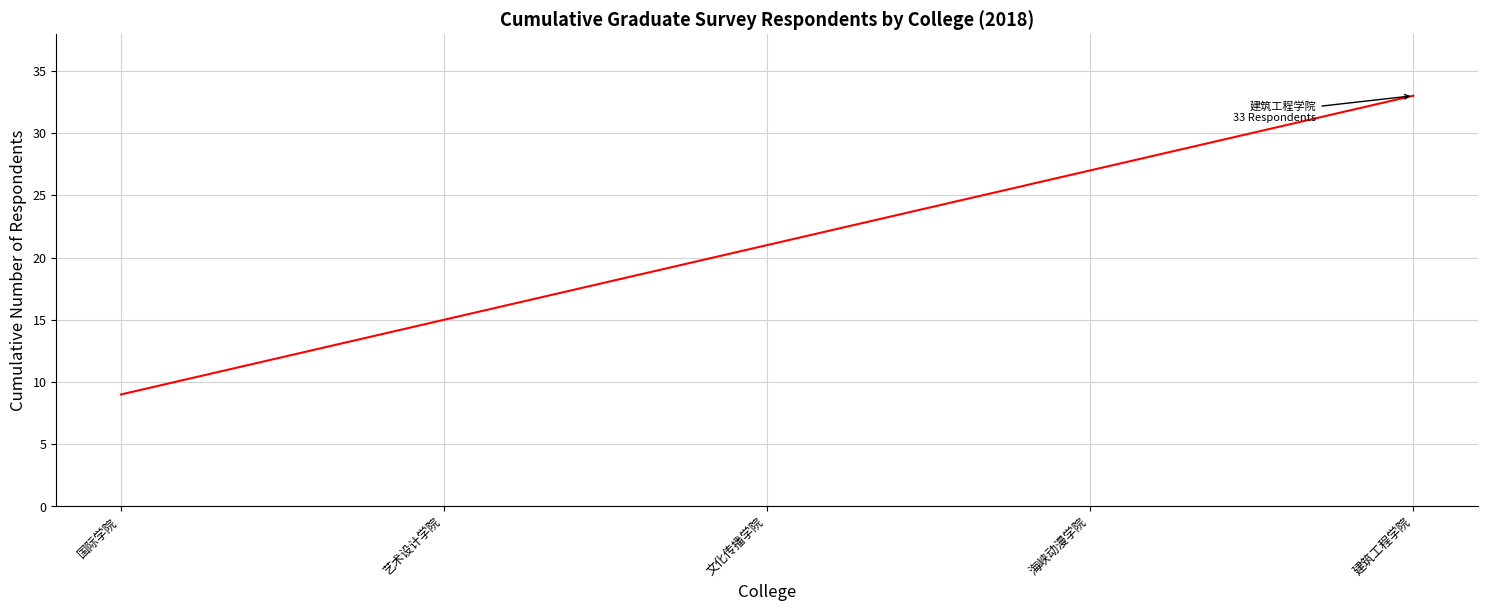

True or false: the data has more than 0 interior local peaks.

False